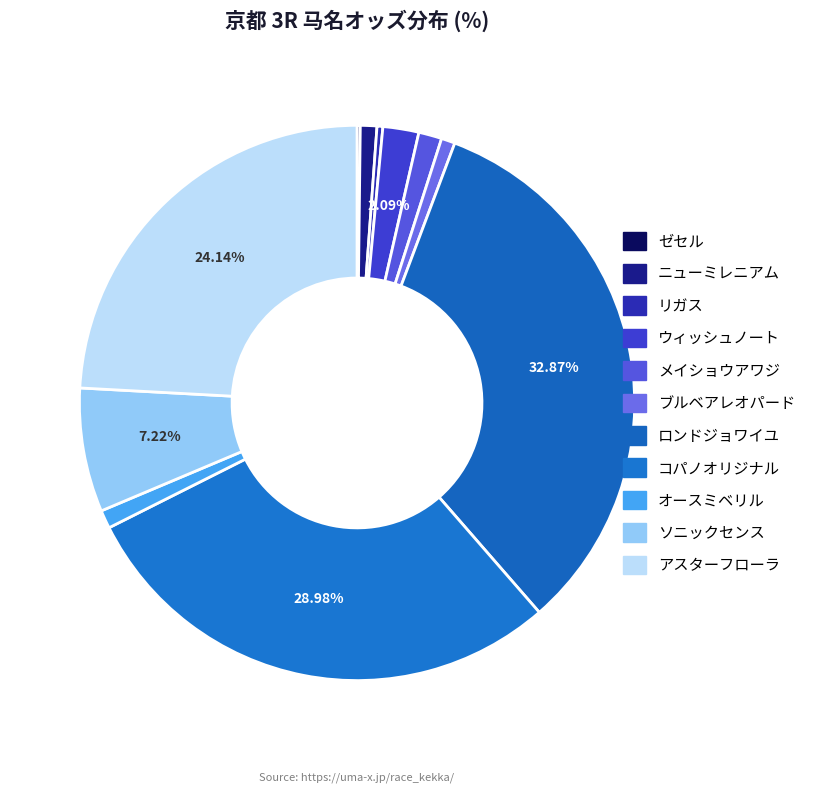

To the nearest percent, what portion does アスターフローラ represent?

24%